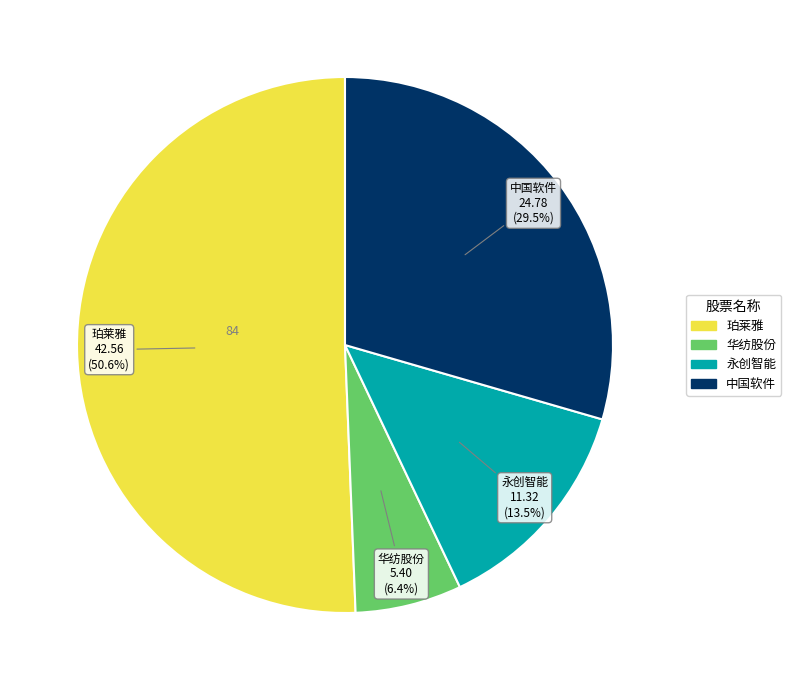

To the nearest percent, what percentage of the pie is 华纺股份?

6%